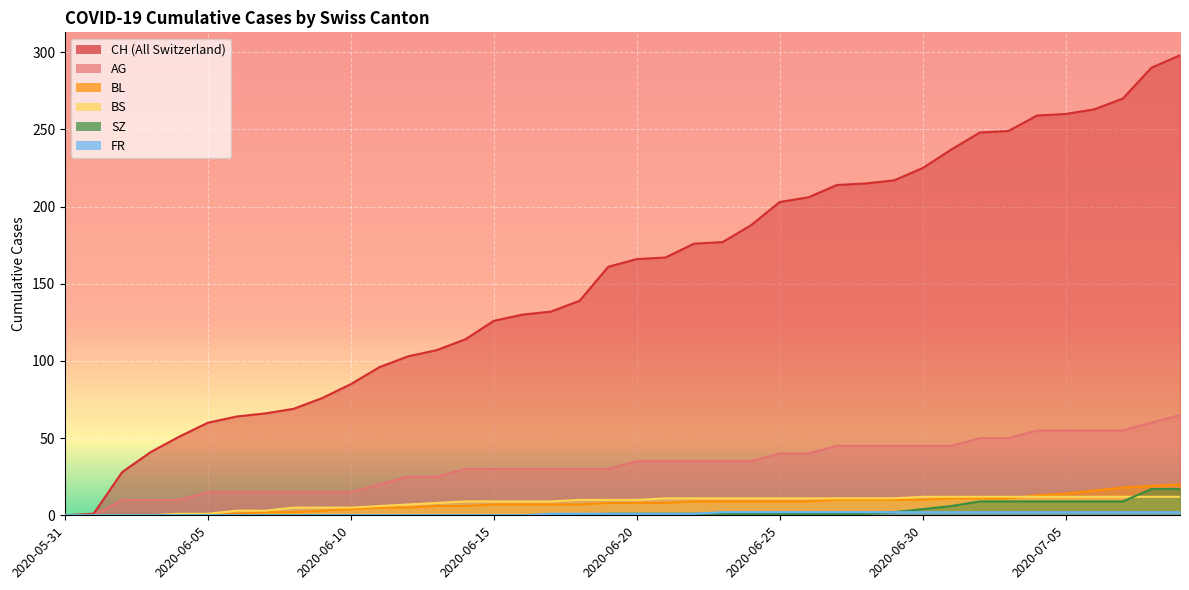

What is the difference between the highest and lowest values at 2020-07-02?

246